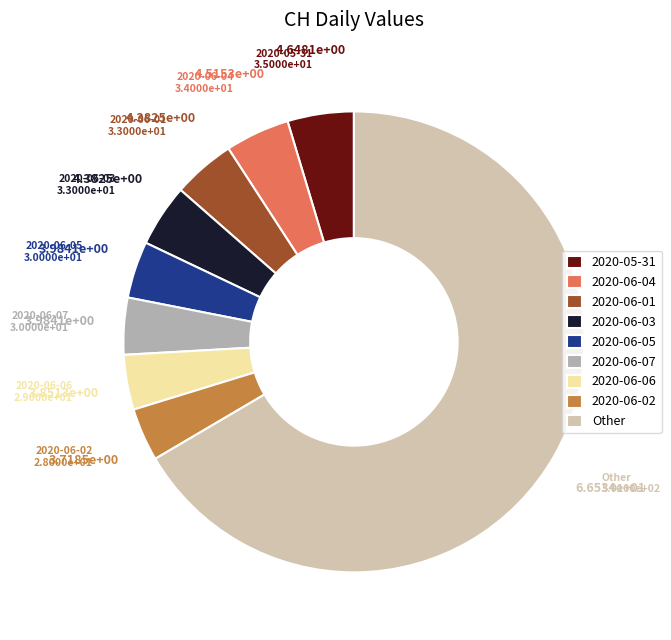

Does 2020-06-03 represent more than half of the total?

No